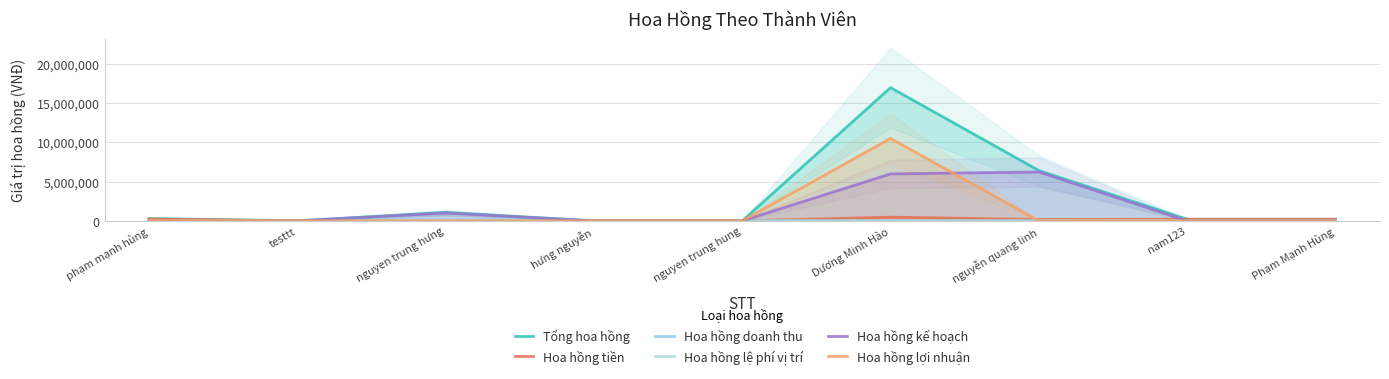

How many intersections are there between Hoa hồng tiền and Hoa hồng lợi nhuận?

1